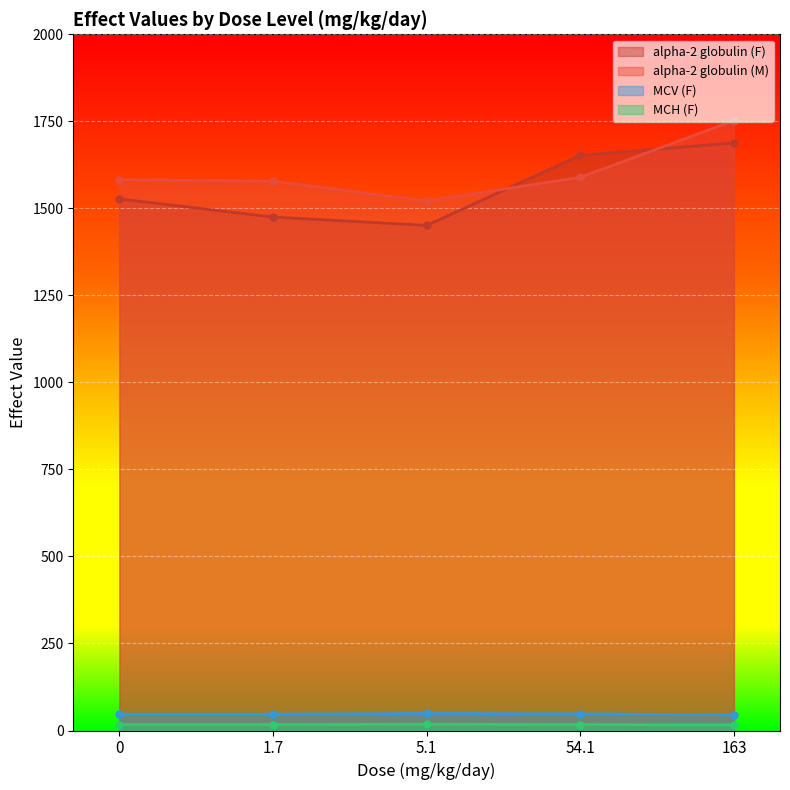

Which category has the highest value across all series?

163